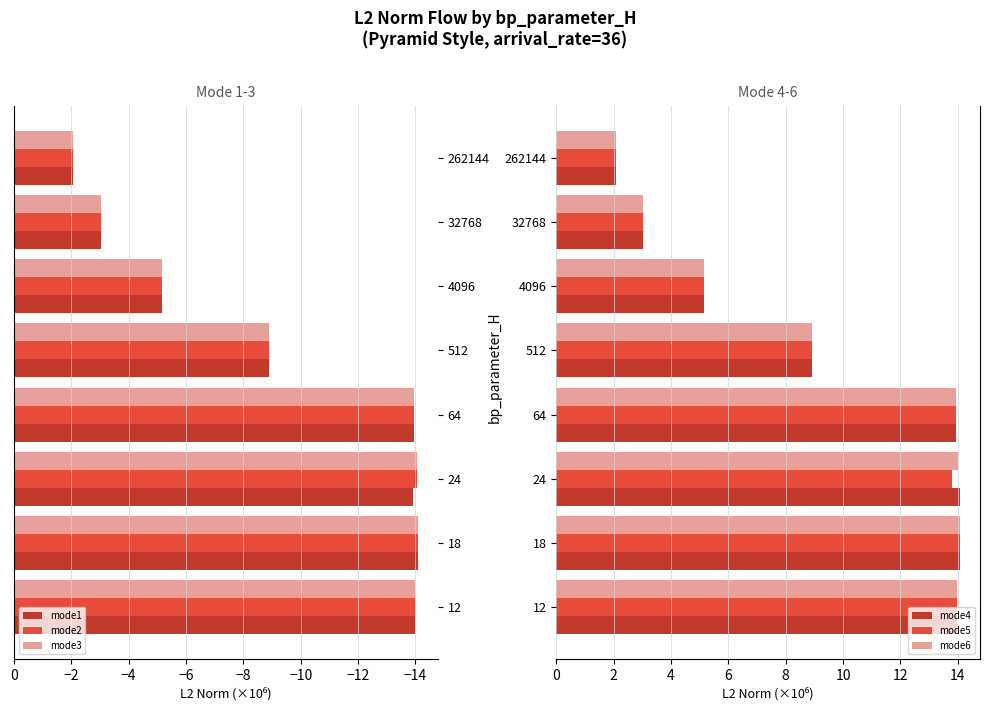

At which label is mode5 closest to 8?

512